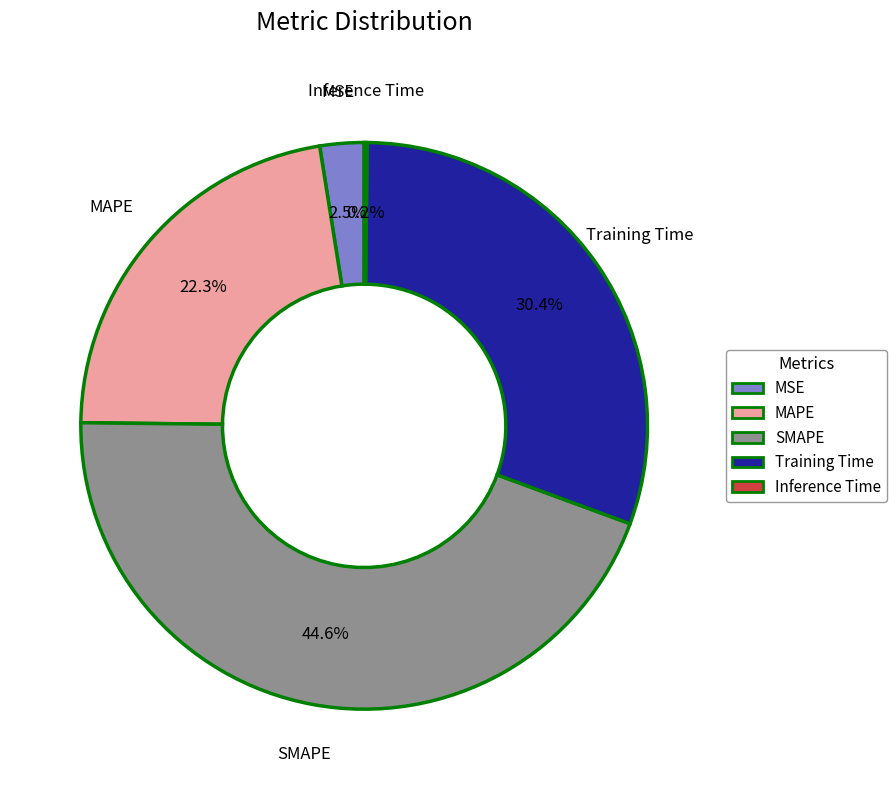

To the nearest percent, what is the combined percentage of MSE and SMAPE?

47%